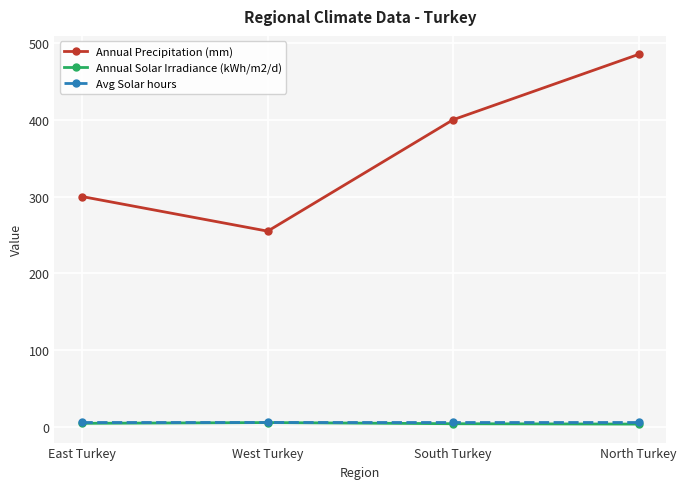

Is this an area chart (filled region under the line)?

No